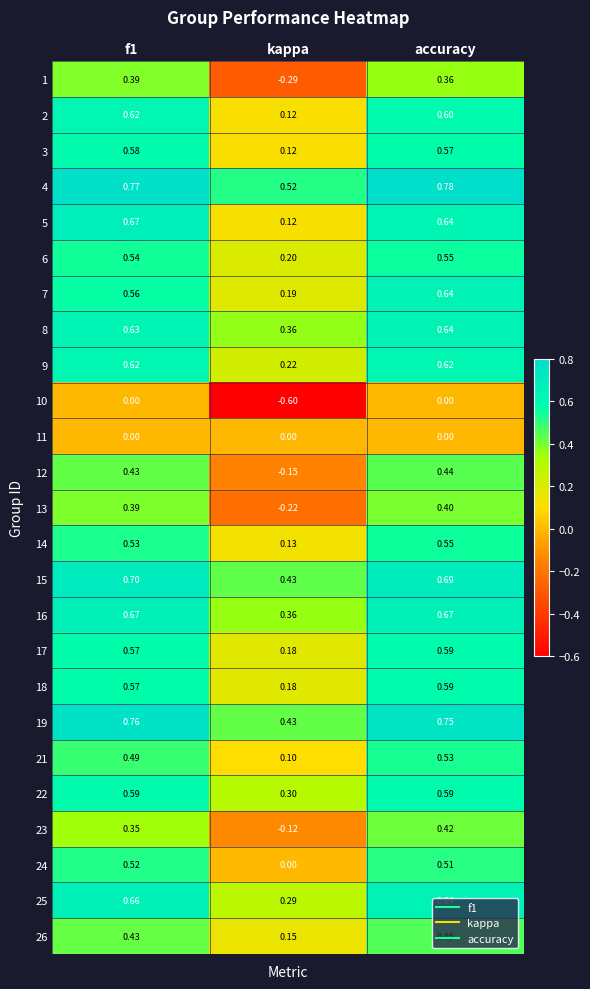

Which category has the lowest value in the 15 series?

kappa